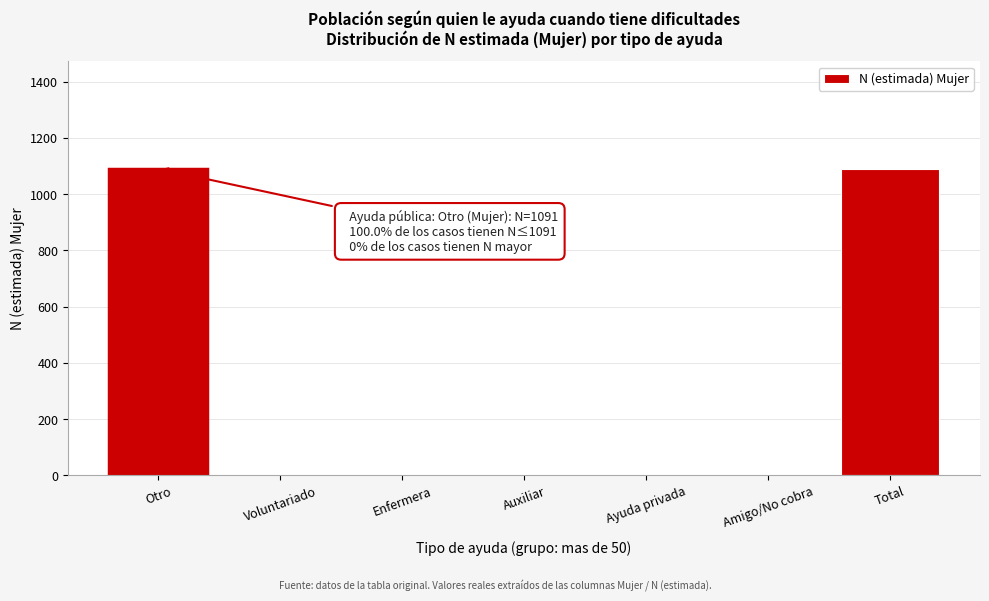

Reading left to right, what are all the values shown in this chart?

Otro=1091	Voluntariado=0	Enfermera=0	Auxiliar=0	Ayuda privada=0	Amigo/No cobra=0	Total=1091